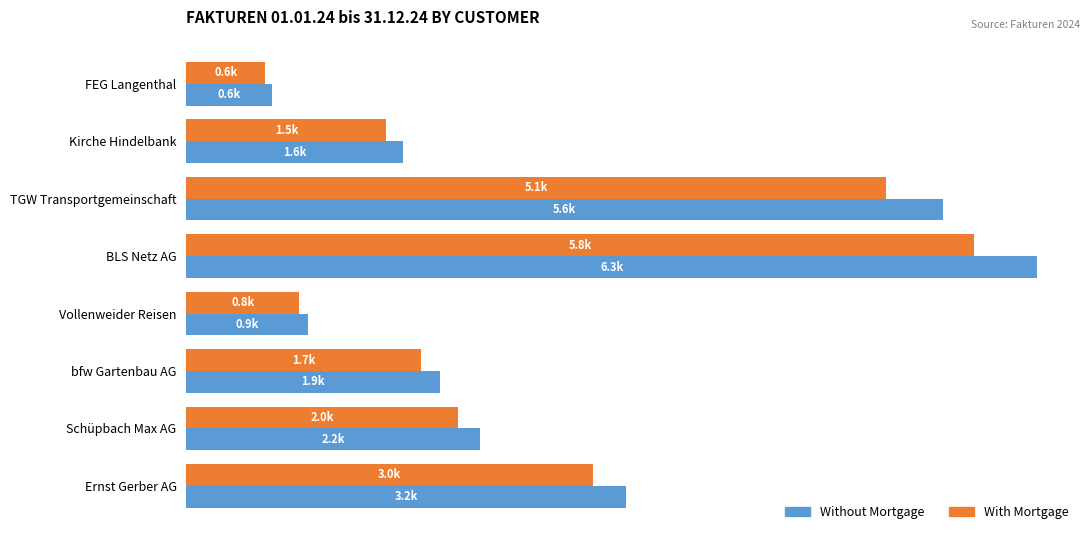

What are all the series names shown in the legend?

Without Mortgage, With Mortgage